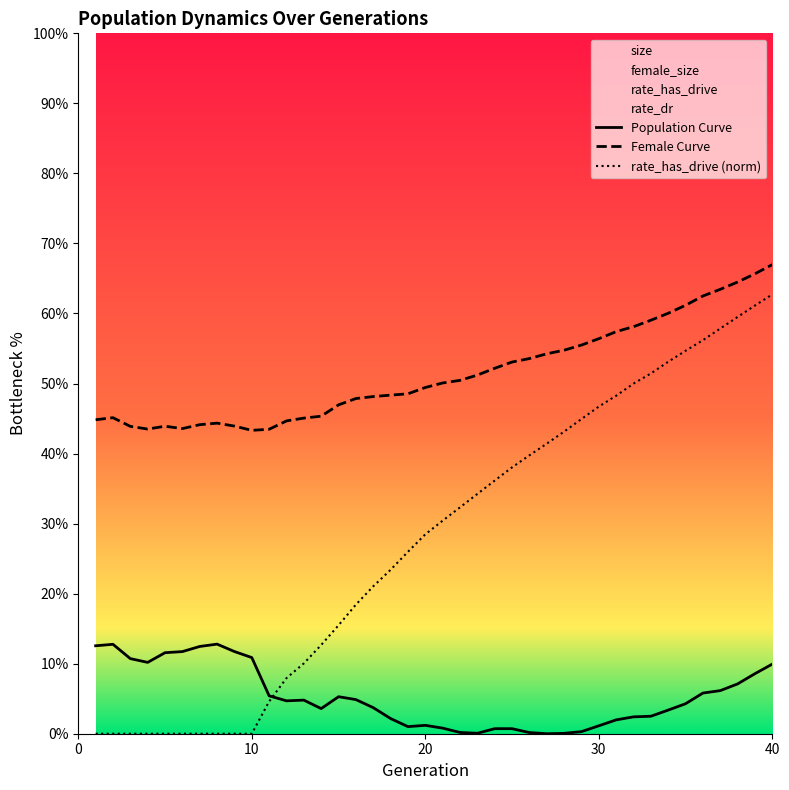

What is the highest value of the Population Curve series?

12.8